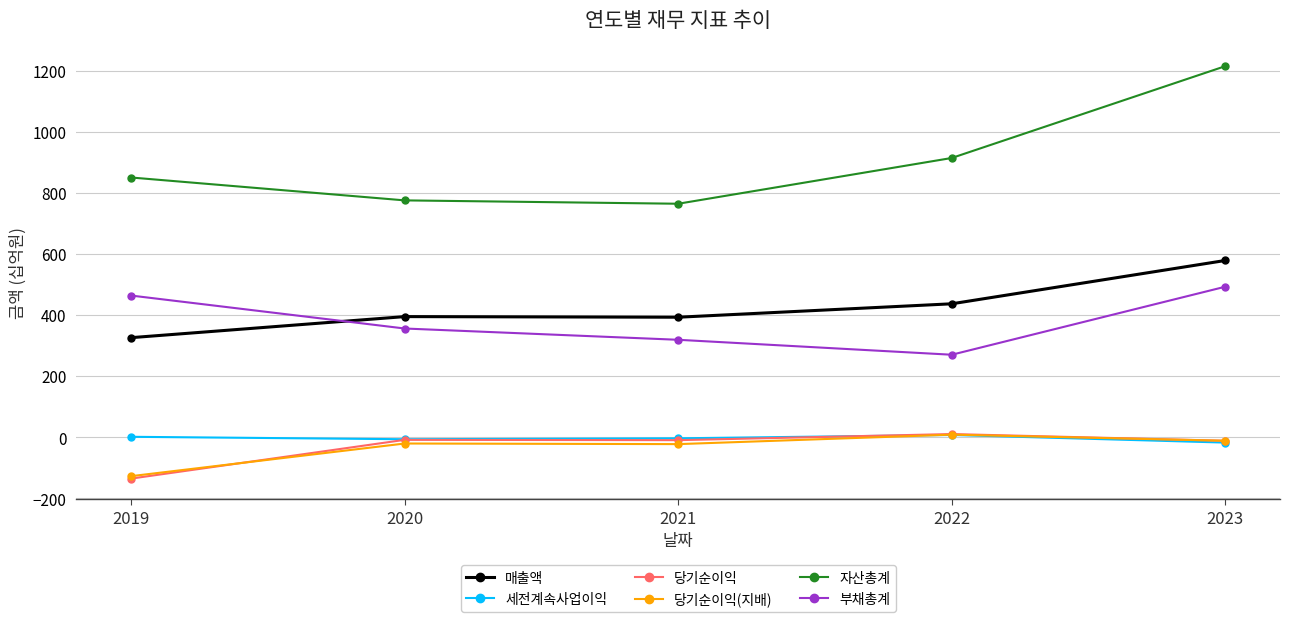

Where is the first local minimum for 매출액?

2021